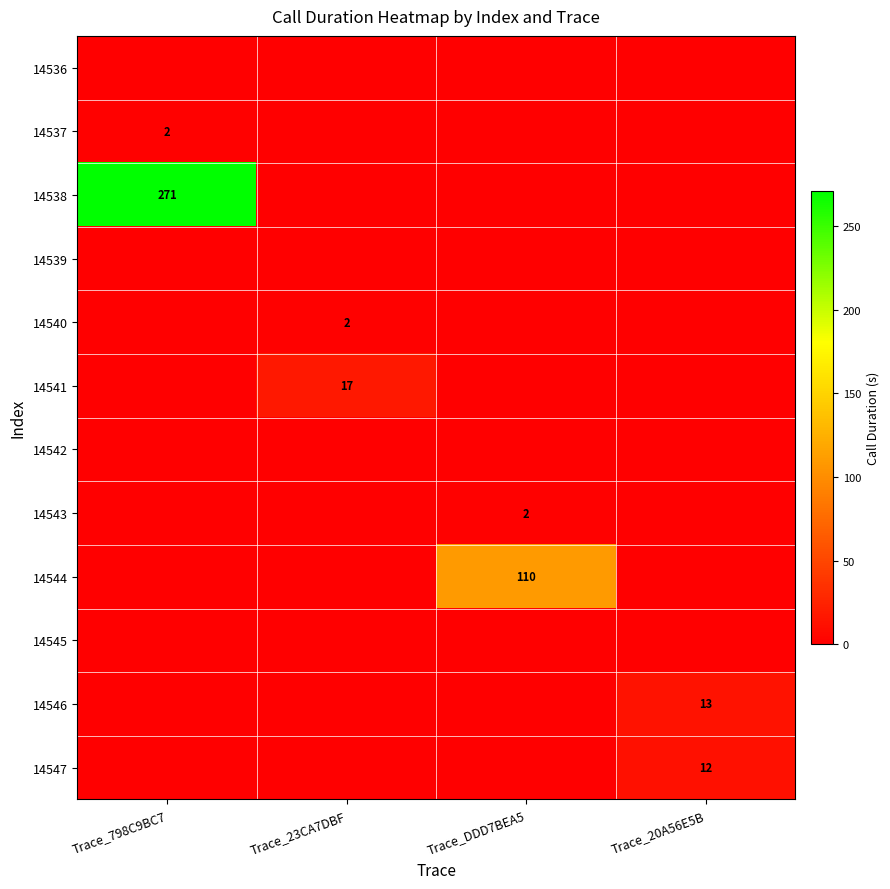

True or false: 14544 has a value of 22 at Trace_DDD7BEA5.

False